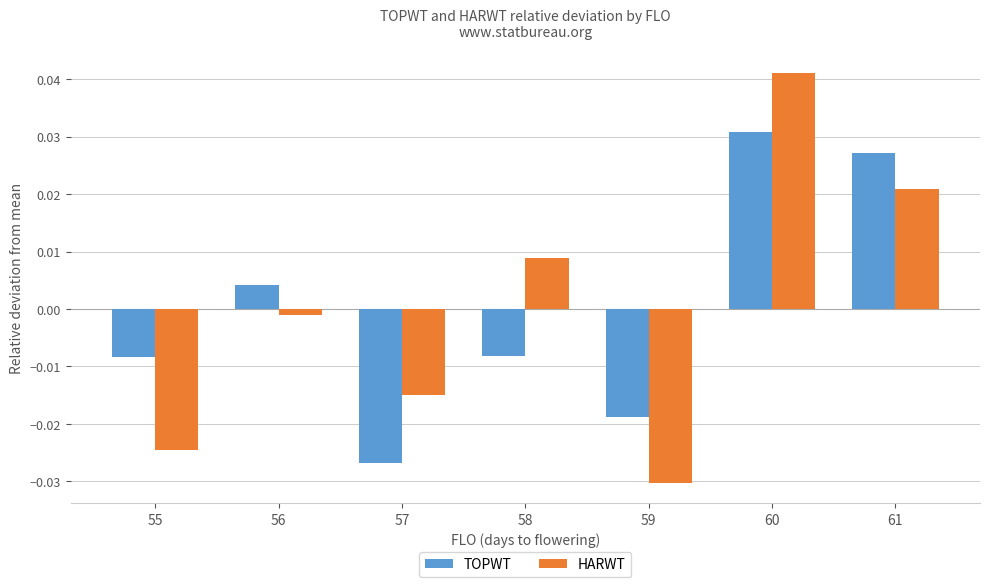

Does the chart contain any negative values?

Yes